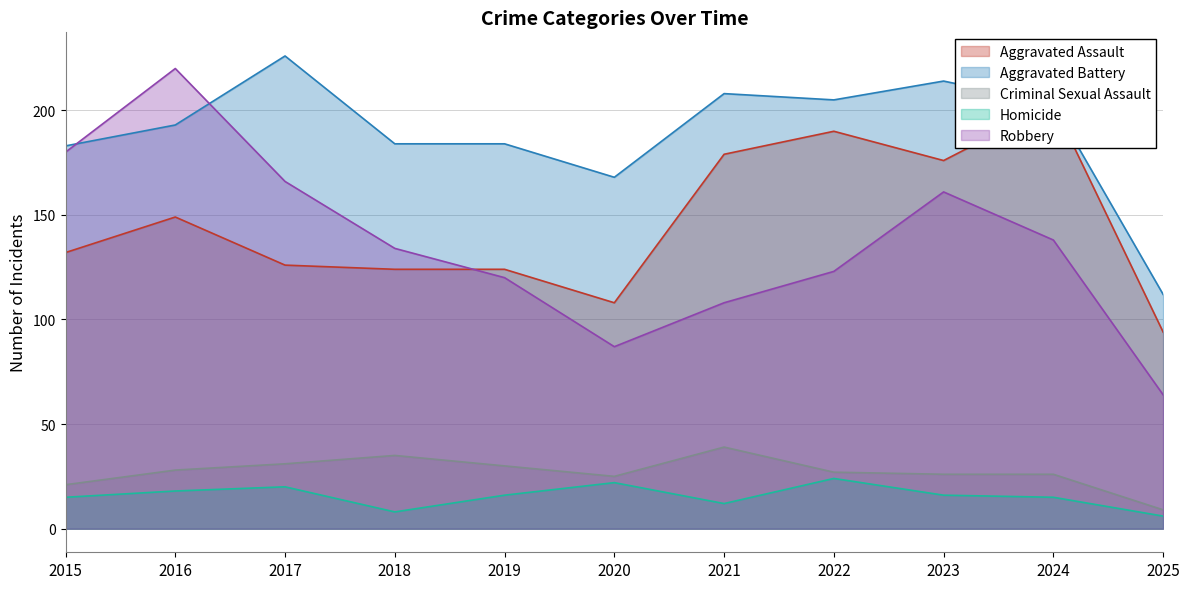

What is the minimum value shown in the chart?

6